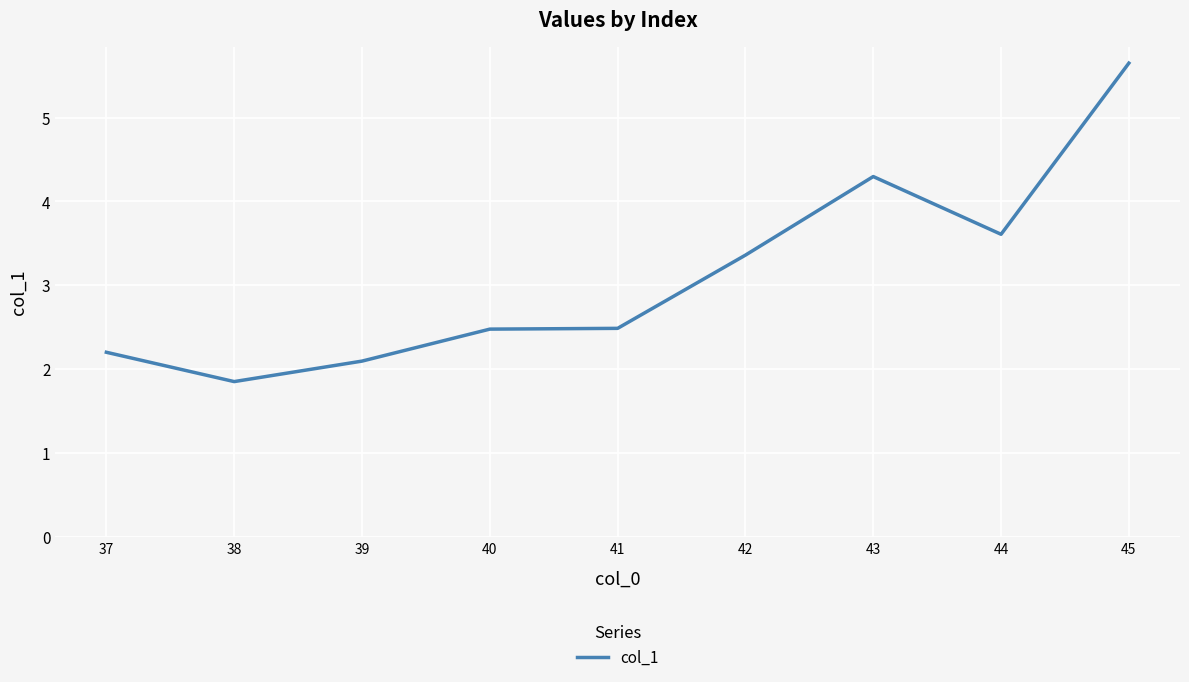

Reading left to right, extract all data points from this chart.

37=2.2	38=1.9	39=2.1	40=2.5	41=2.5	42=3.4	43=4.3	44=3.6	45=5.6